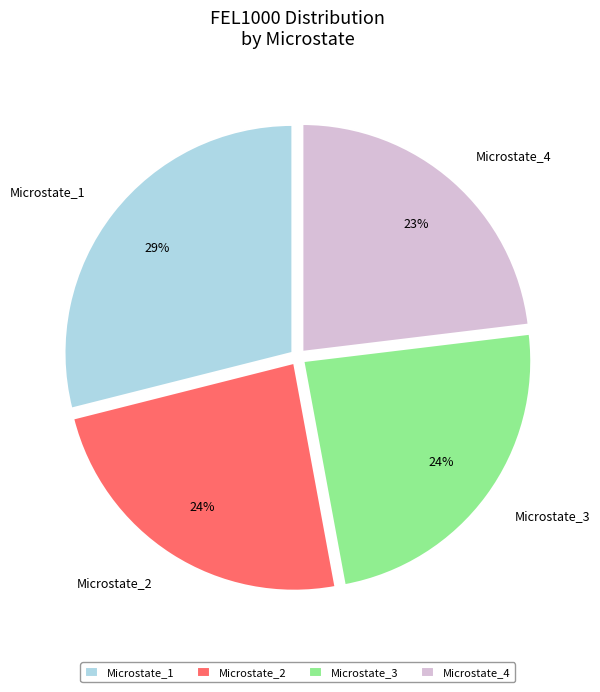

Does Microstate_2 represent more than half of the total?

No